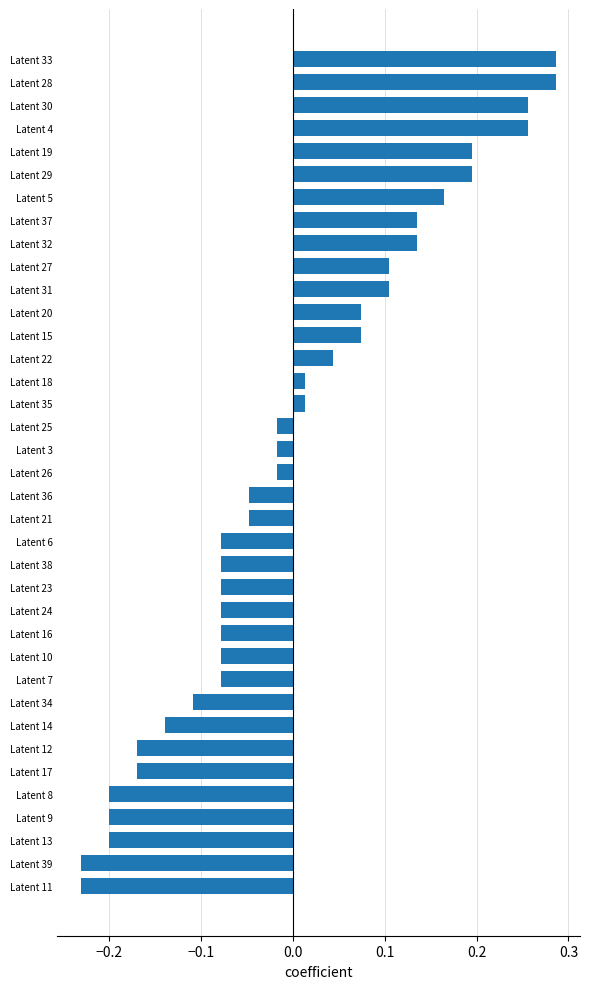

What is the difference between the maximum and minimum values?

0.5